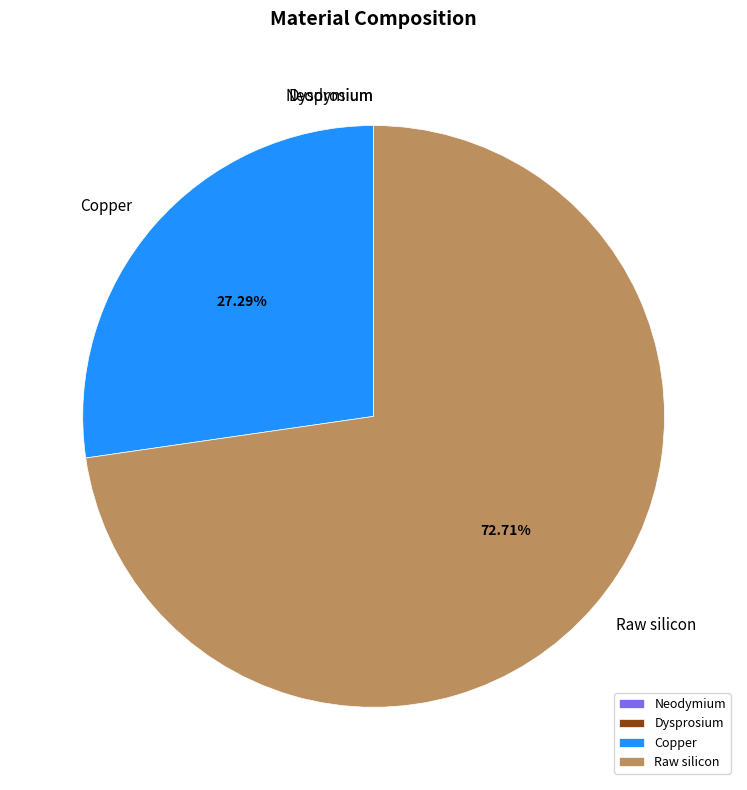

Is there any slice that represents more than half of the pie?

Yes